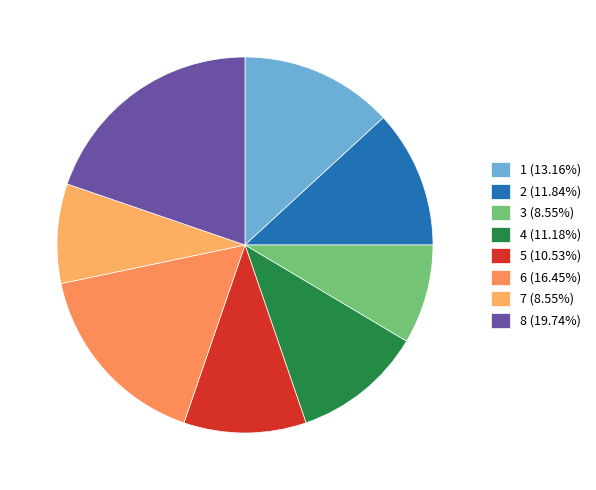

What portion of the pie excludes 6?

83.6%